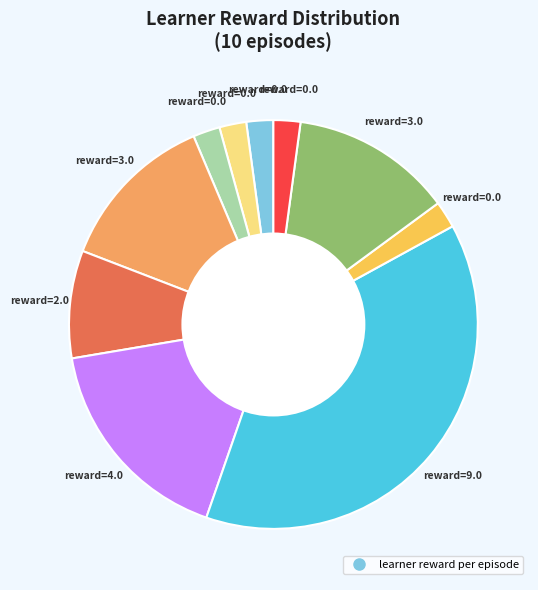

Is there a majority slice in this chart?

No